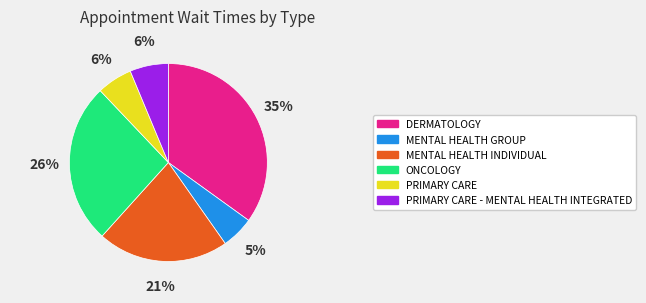

How many segments does this pie chart have?

6